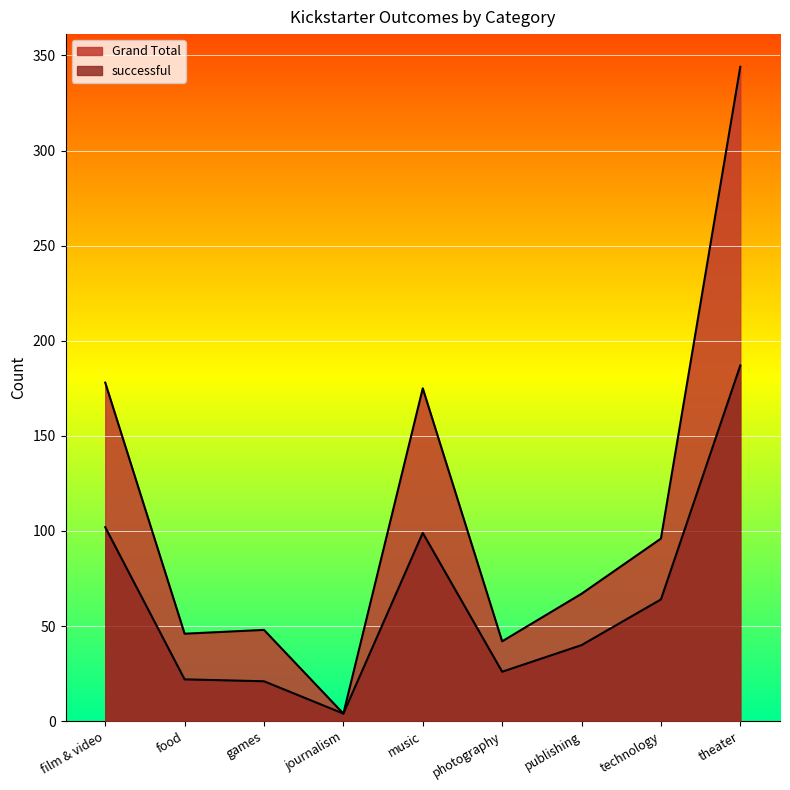

True or false: successful has more than 1 points higher than both neighbors.

False